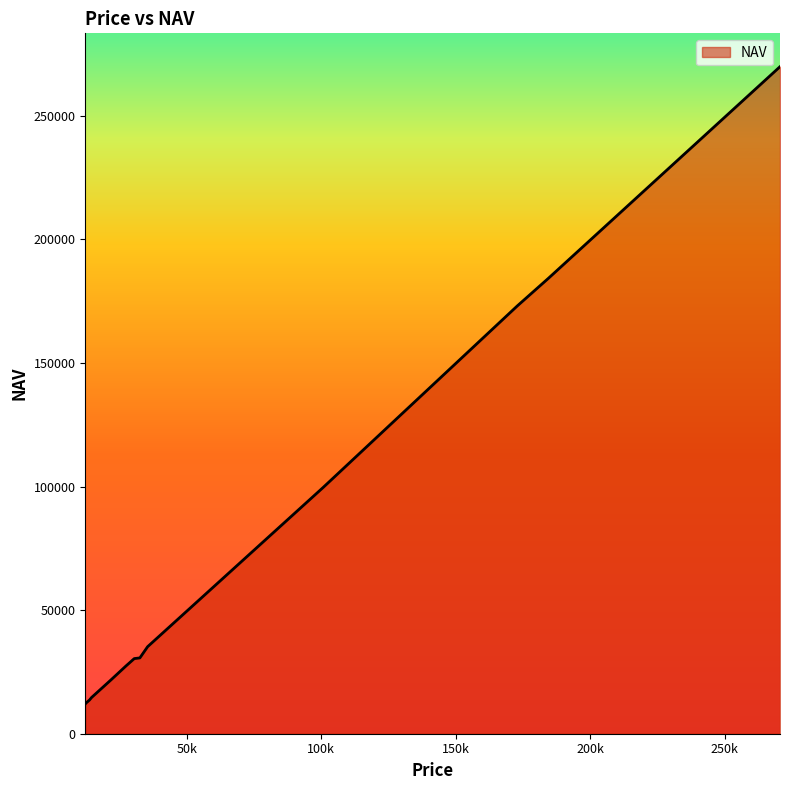

What is the smallest value displayed?

12045